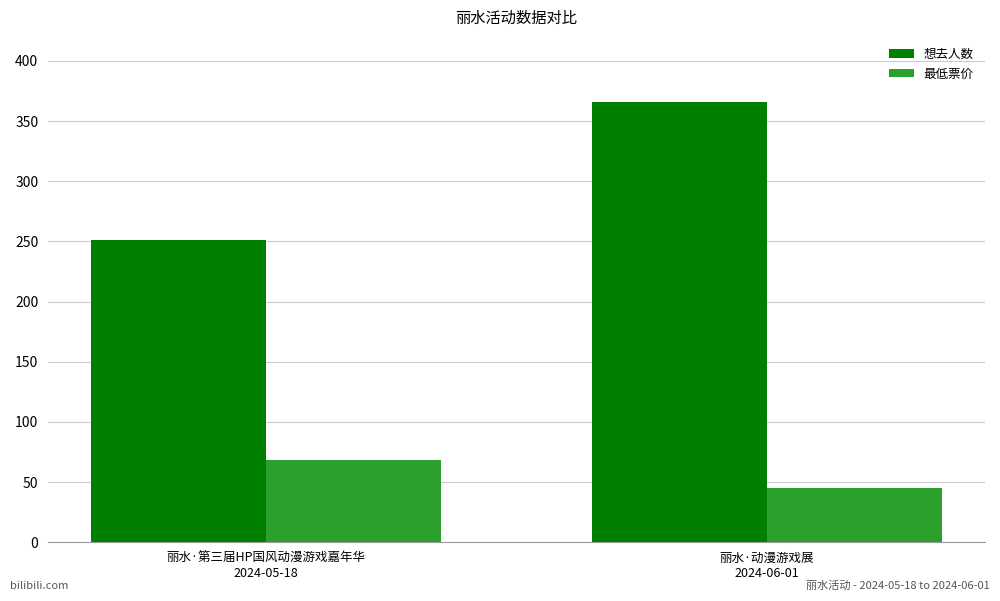

What are all the series names shown in the legend?

想去人数, 最低票价